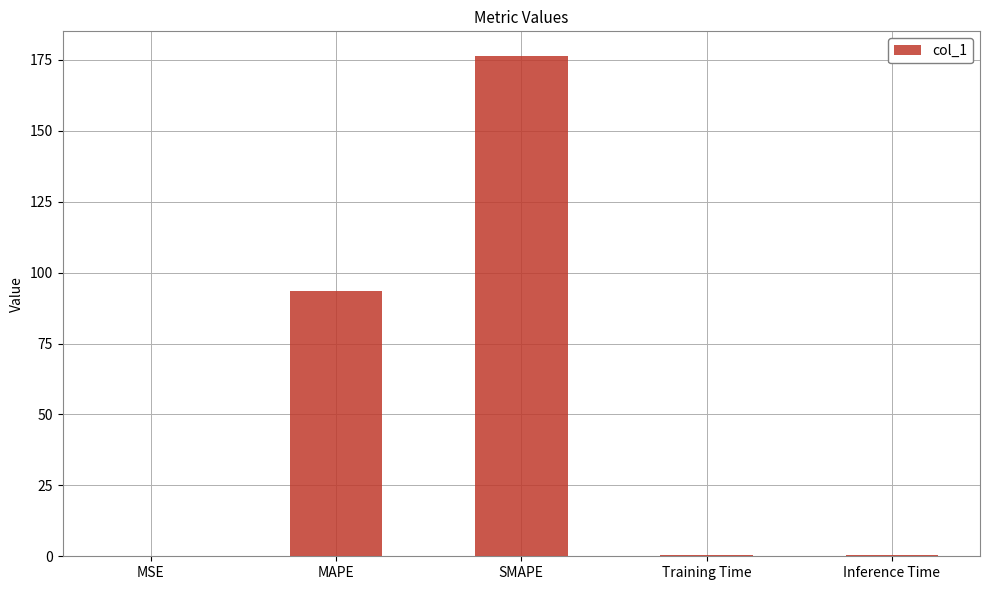

True or false: the data shows 176.3 at SMAPE.

True